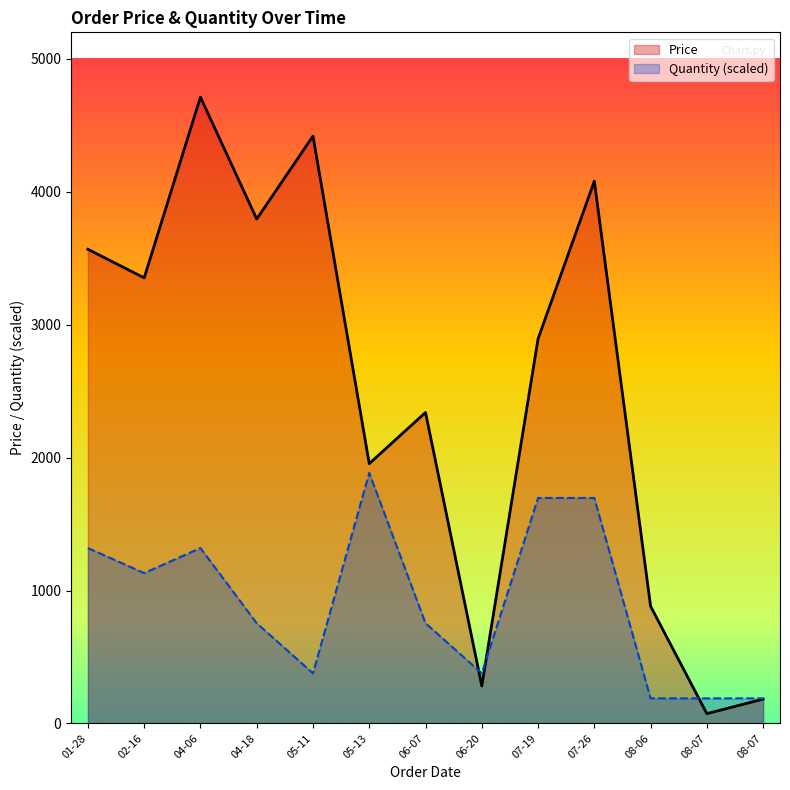

Where is the first local maximum for Price?

04-06